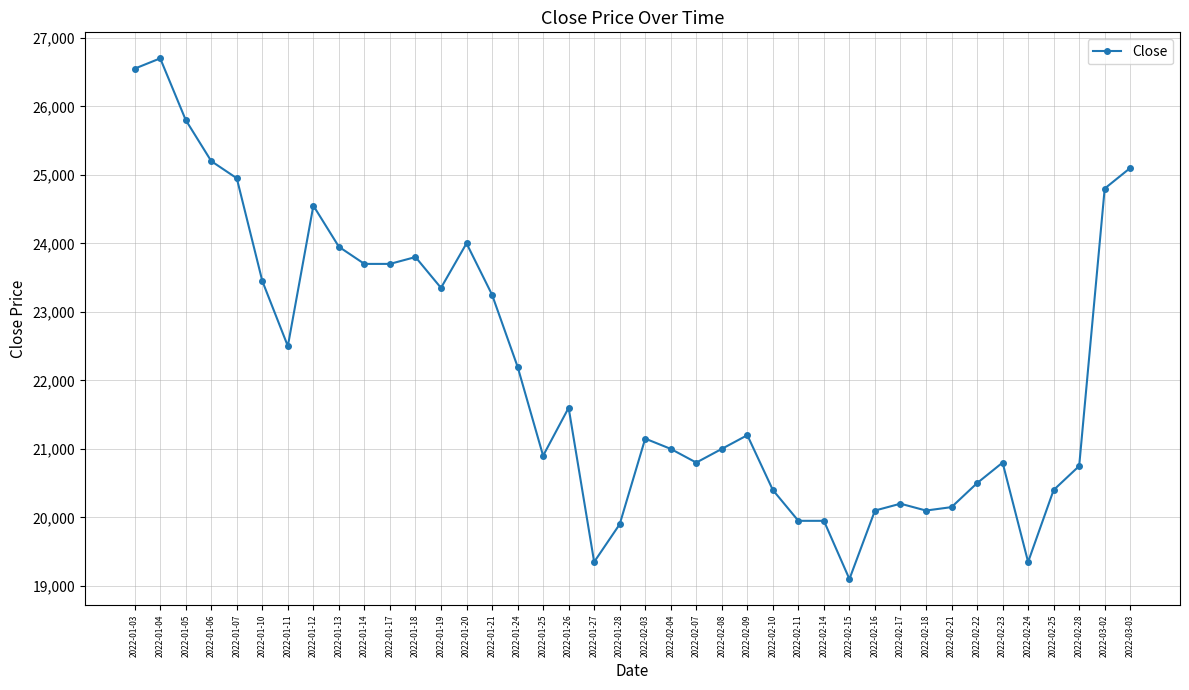

Reading right to left, transcribe all the data shown in this chart.

2022-03-03=25100	2022-03-02=24800	2022-02-28=20750	2022-02-25=20400	2022-02-24=19350	2022-02-23=20800	2022-02-22=20500	2022-02-21=20150	2022-02-18=20100	2022-02-17=20200	2022-02-16=20100	2022-02-15=19100	2022-02-14=19950	2022-02-11=19950	2022-02-10=20400	2022-02-09=21200	2022-02-08=21000	2022-02-07=20800	2022-02-04=21000	2022-02-03=21150	2022-01-28=19900	2022-01-27=19350	2022-01-26=21600	2022-01-25=20900	2022-01-24=22200	2022-01-21=23250	2022-01-20=24000	2022-01-19=23350	2022-01-18=23800	2022-01-17=23700	2022-01-14=23700	2022-01-13=23950	2022-01-12=24550	2022-01-11=22500	2022-01-10=23450	2022-01-07=24950	2022-01-06=25200	2022-01-05=25800	2022-01-04=26700	2022-01-03=26550